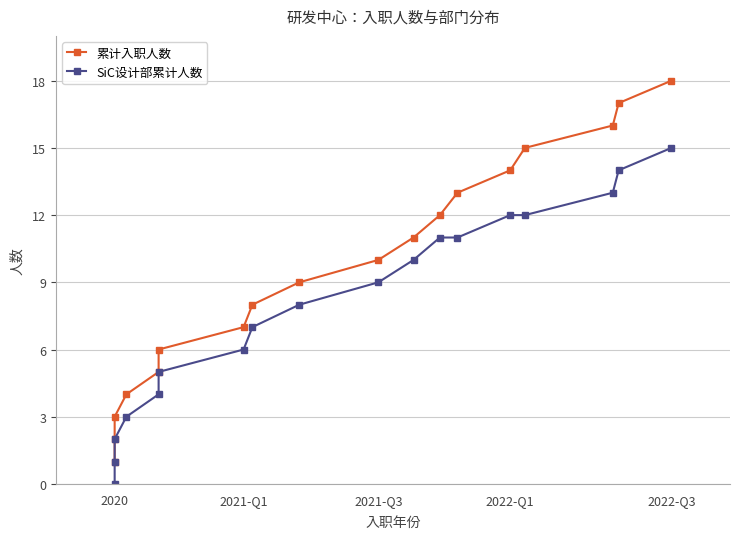

The value of 累计入职人数 at 2022-Q1 is 1. True or false?

False